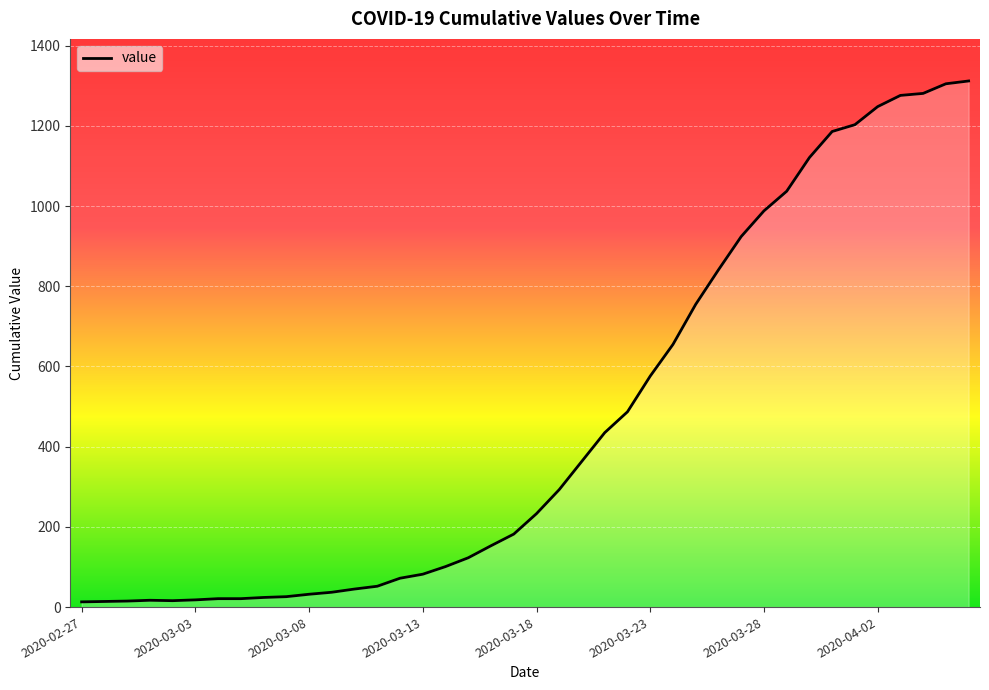

What is the greatest value displayed?

1312